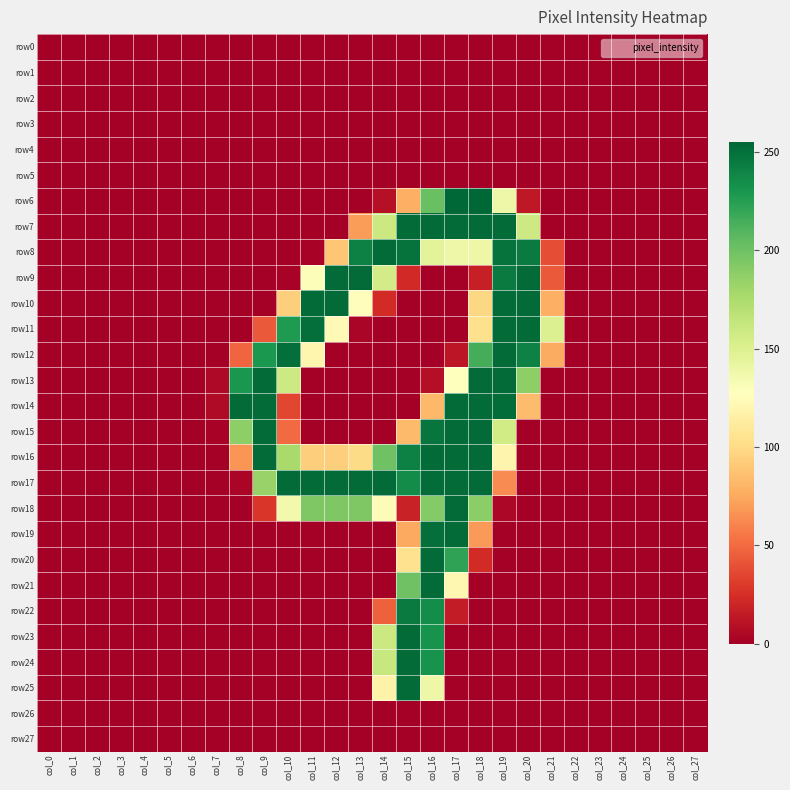

What is the maximum value shown in the chart?

255